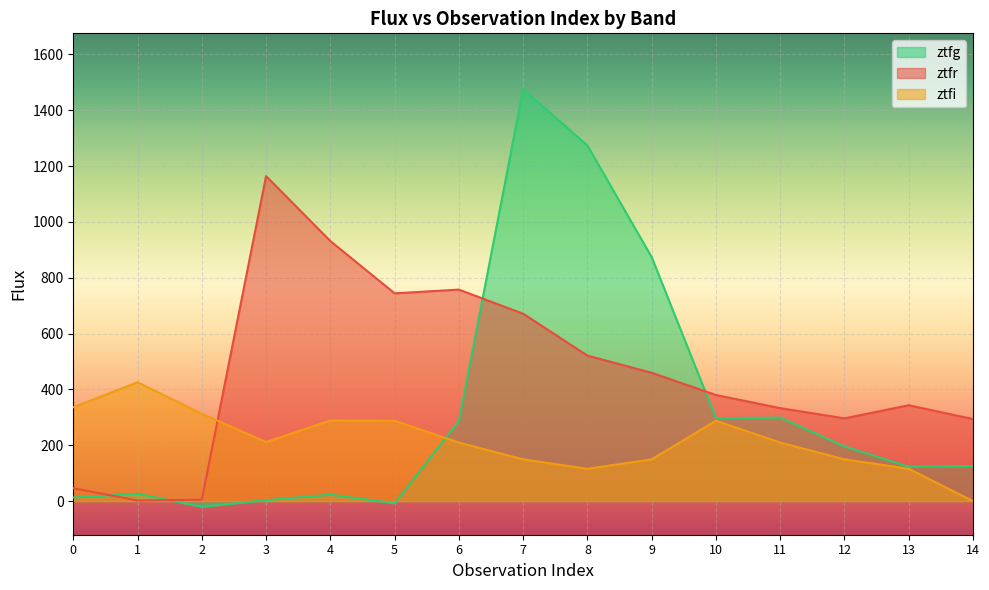

Which label corresponds to the largest value in the chart?

7